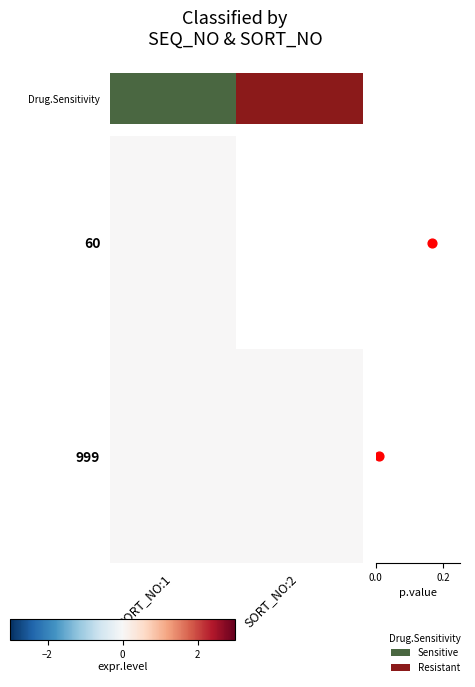

How many categories are shown in the chart?

2